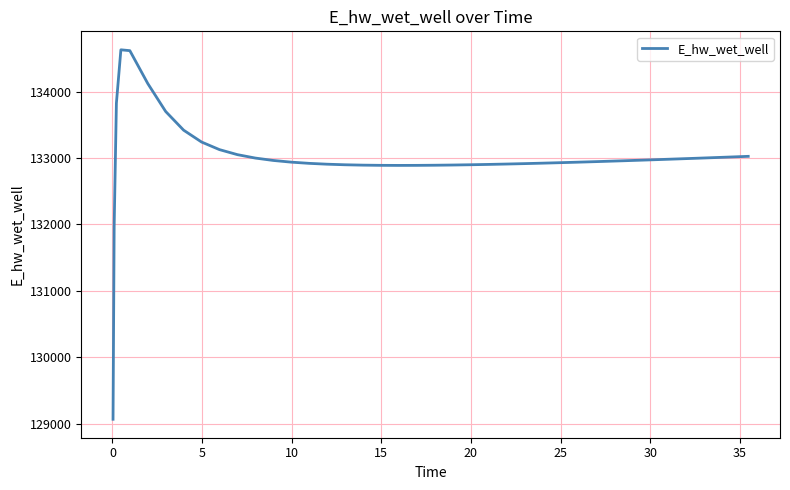

What is the minimum value shown in the chart?

129070.3